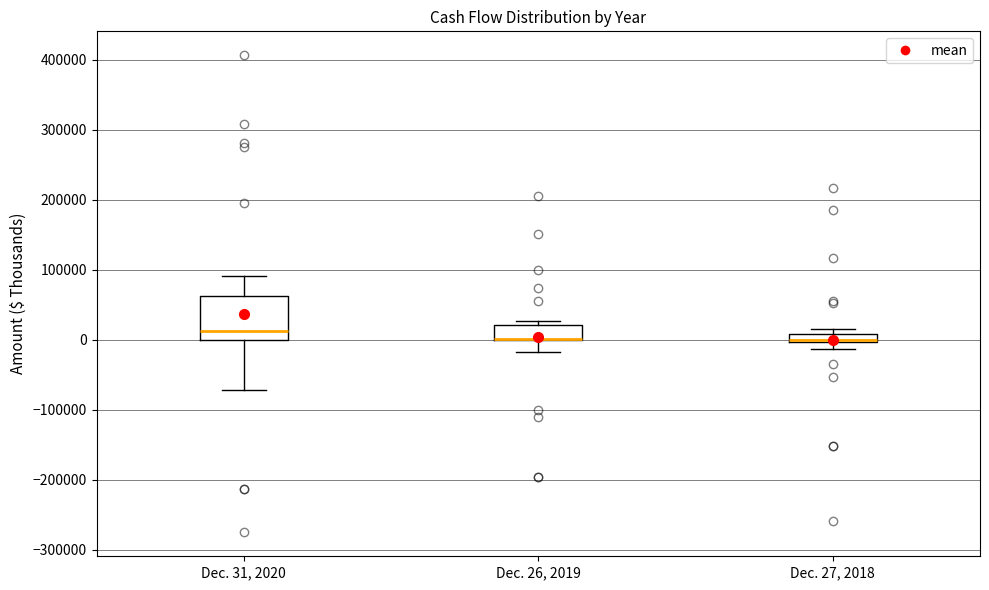

Where is the lower edge of the box for Dec. 27, 2018 on the y-axis? The values are not printed on the chart, so give them approximately, as read against the axis.

0